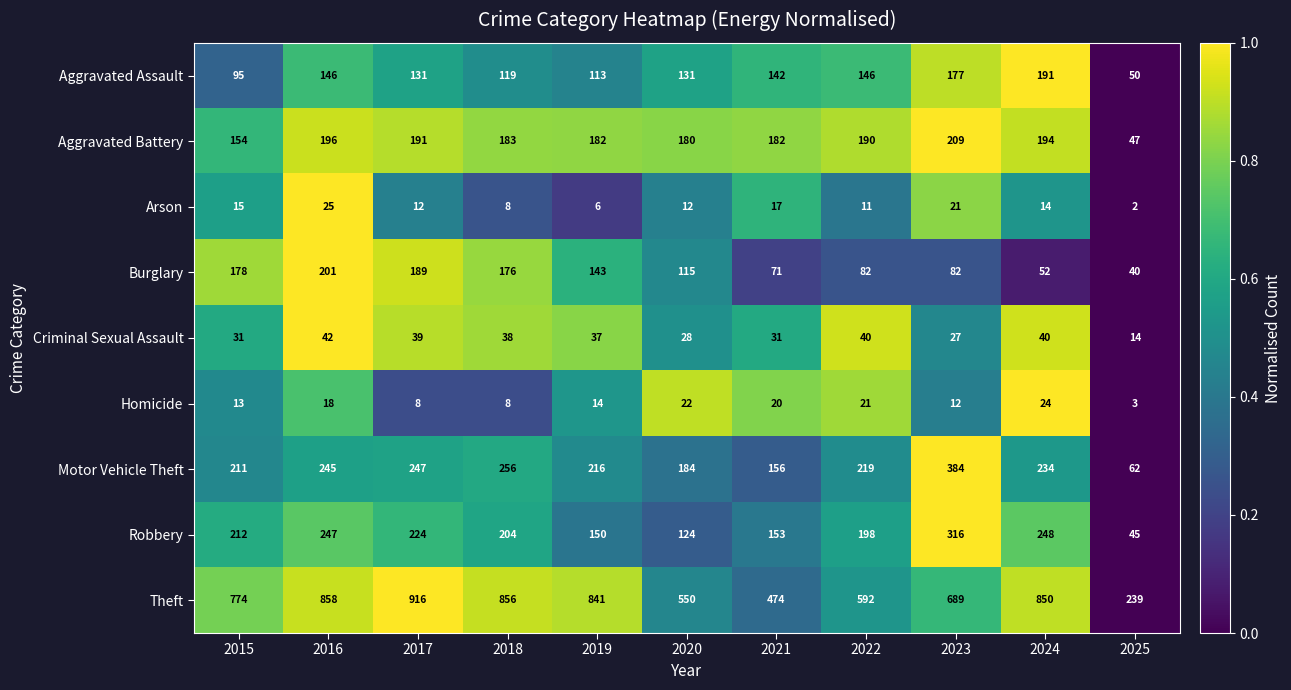

At which category does the chart reach its minimum across all series?

2025